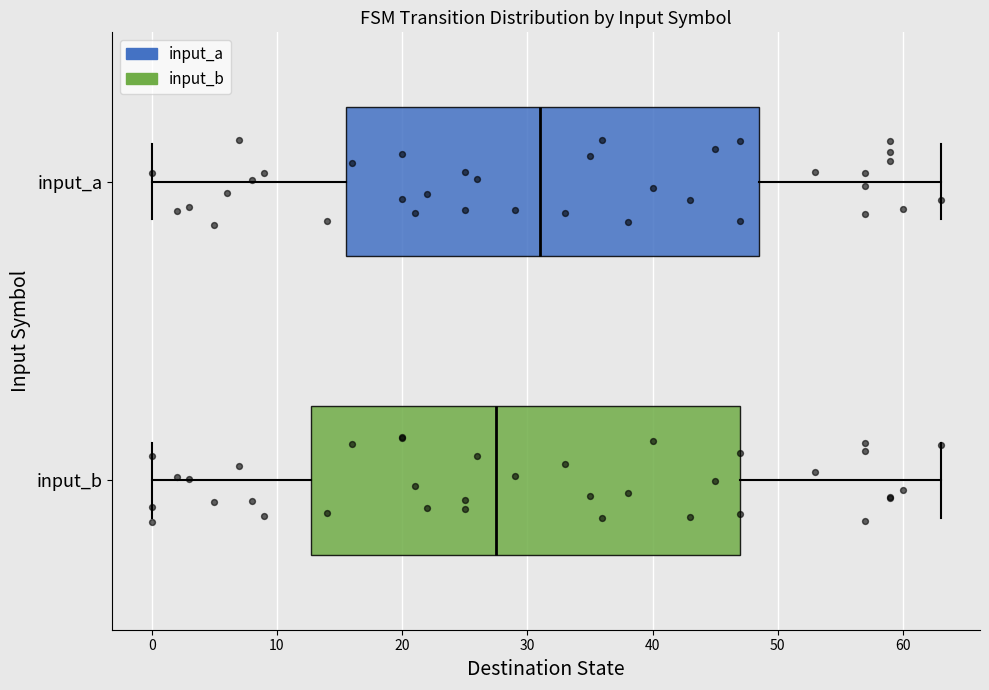

Which box is the widest, from its left edge to its right edge?

input_b